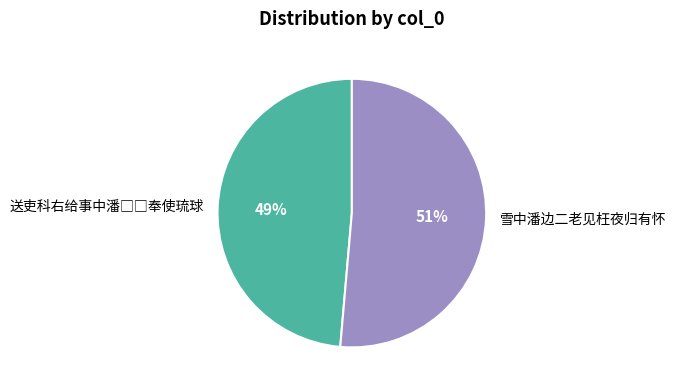

To the nearest percent, what portion does 雪中潘边二老见枉夜归有怀 represent?

51%